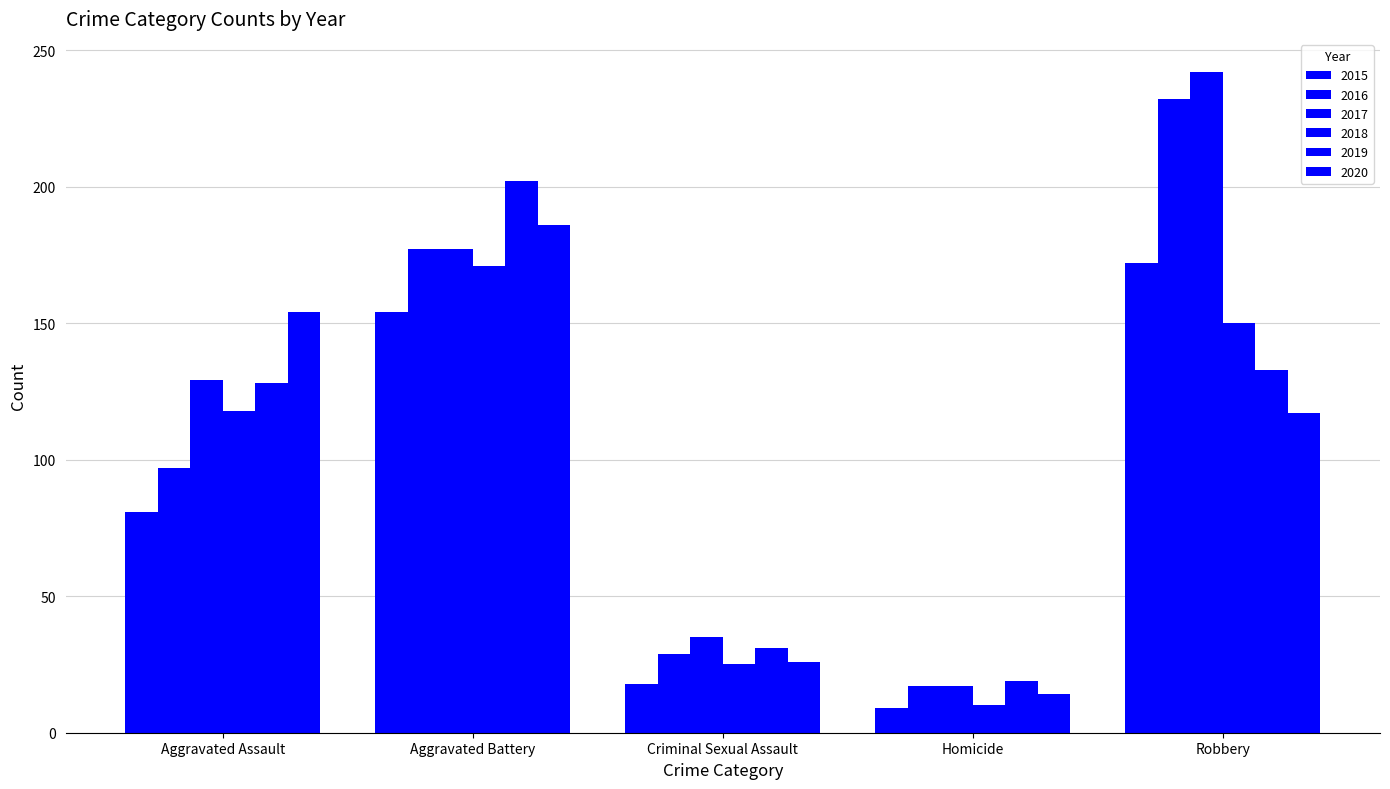

What is the difference between the second highest and second lowest values in the 2015 series?

136